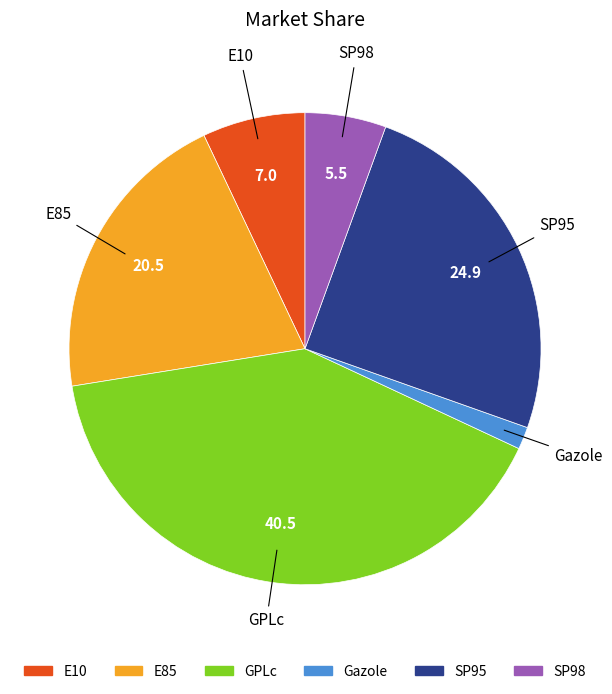

What is the largest slice in the pie chart?

GPLc